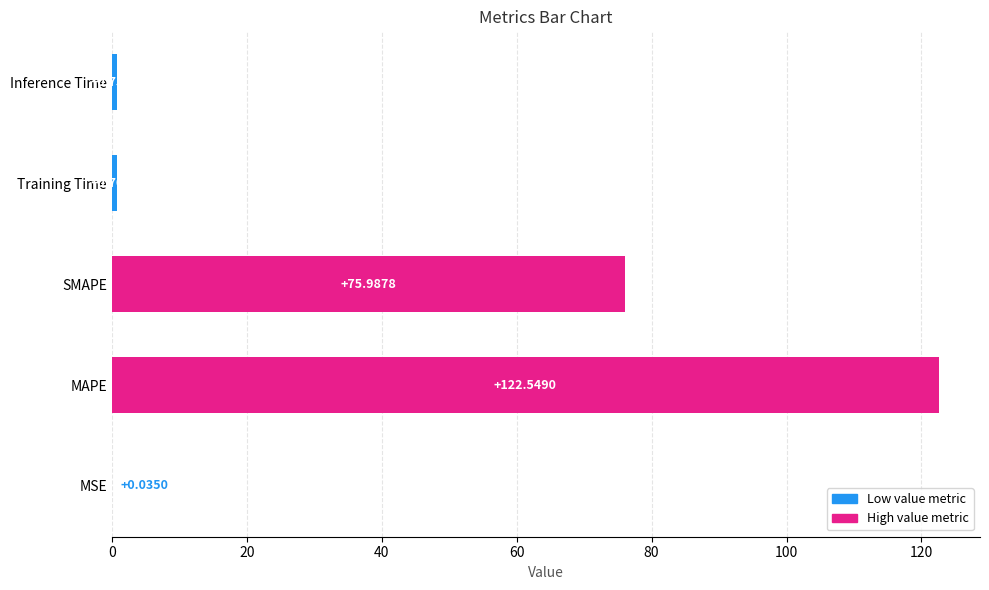

Which category has the highest value across all series?

MAPE